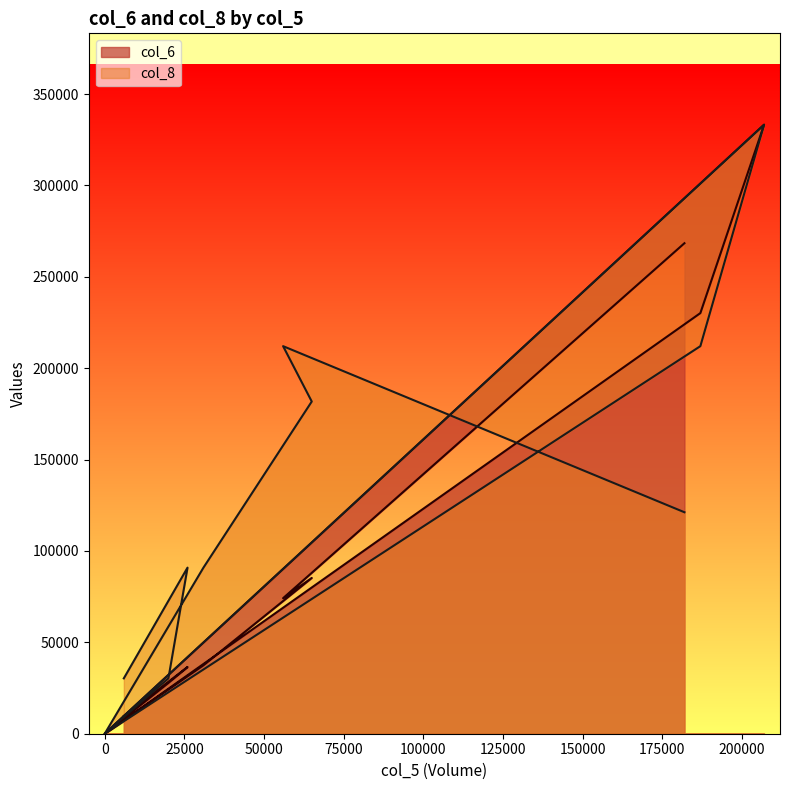

How many lines are shown in the chart?

2